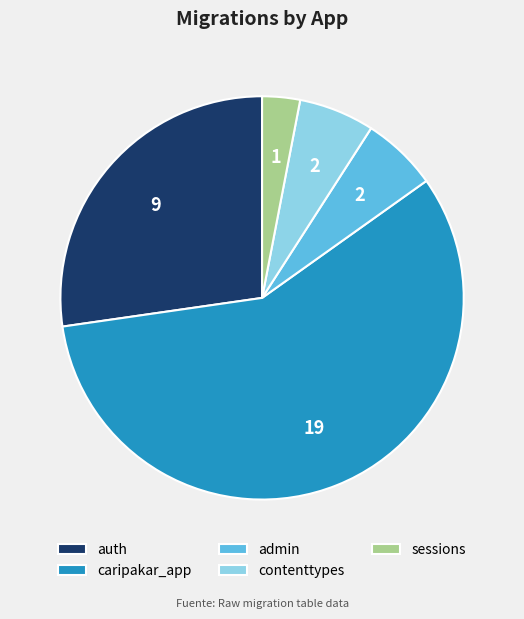

Which category has the smallest portion of the pie?

sessions